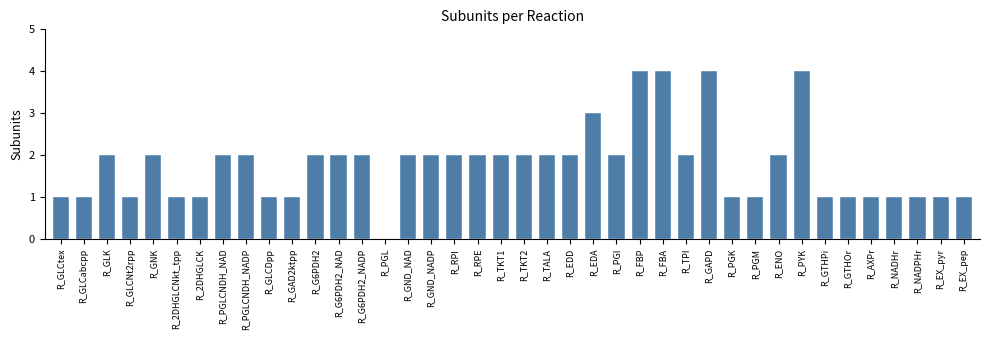

How many data points does each series have?

40